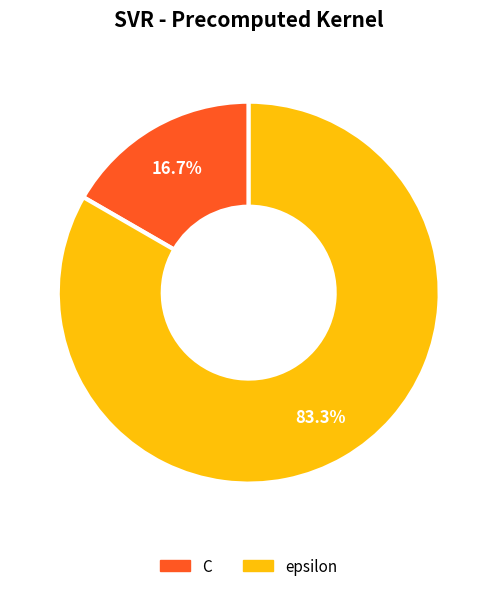

The epsilon slice represents 93% of the pie. True or false?

False